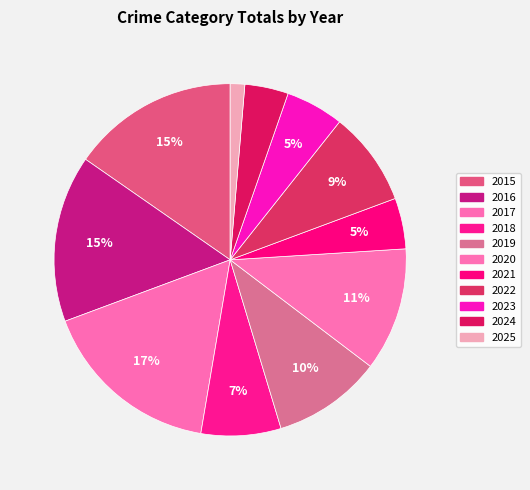

Approximately how many times larger is the value at 2021 compared to 2020?

0.4